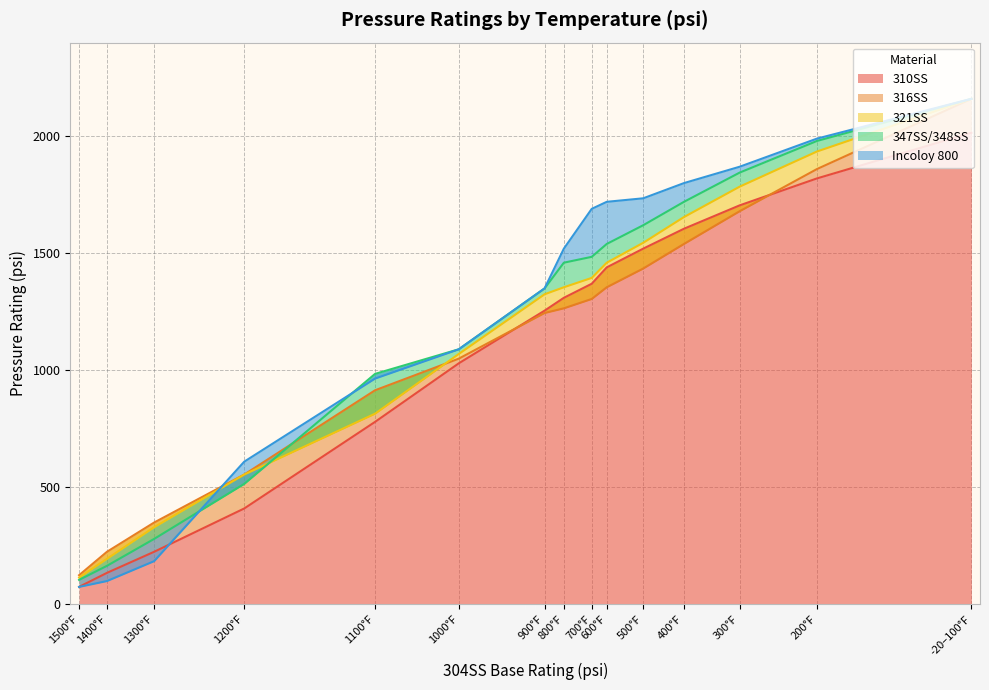

What is the total value across all series at 1500F?

495